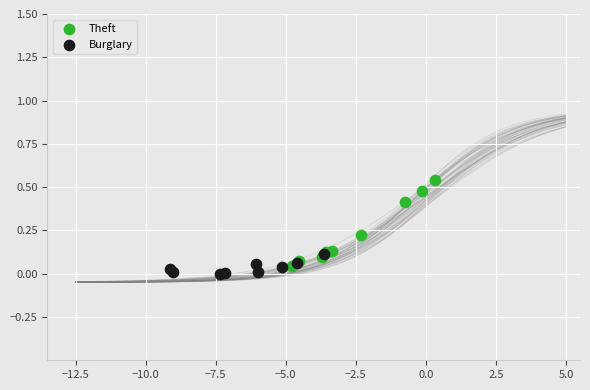

Which series has the widest spread of Y values?

Theft